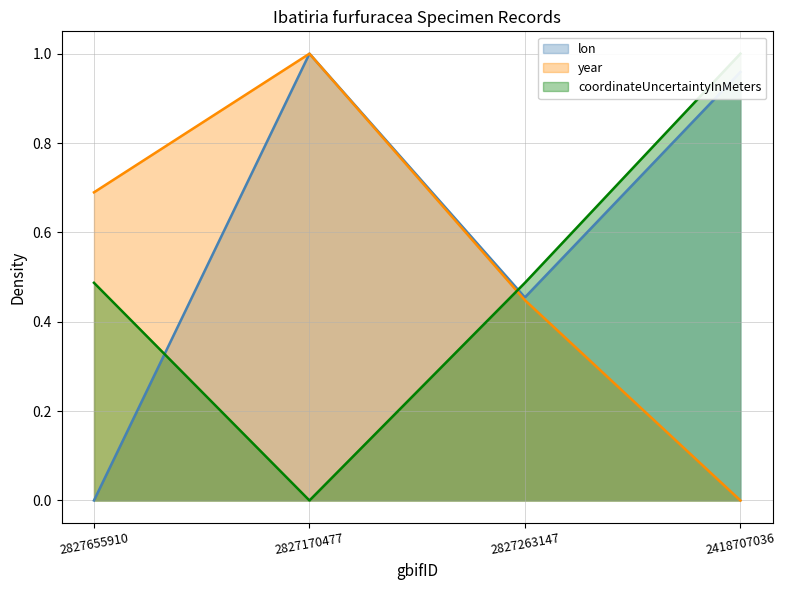

How many values in the lon series exceed 0?

3